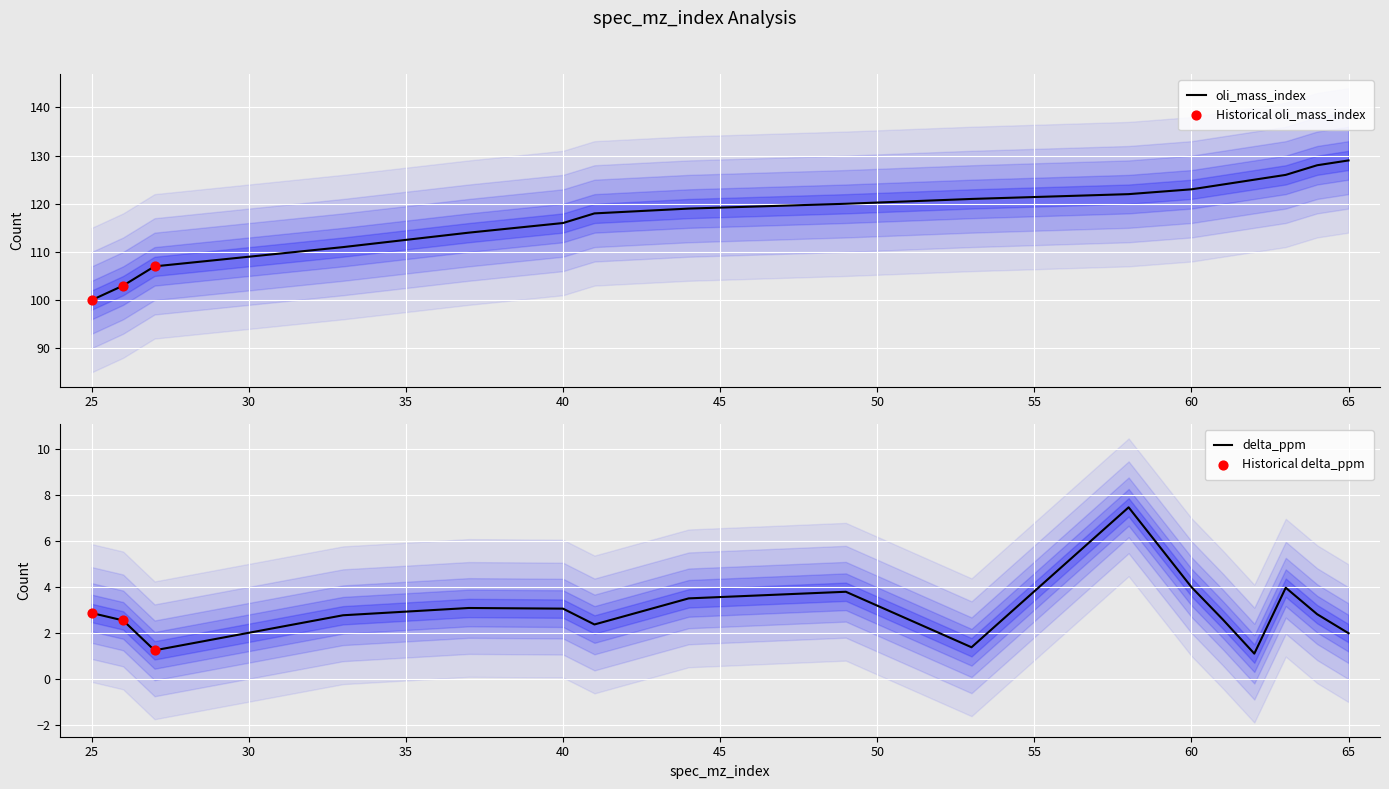

What are all the series names shown in the legend?

oli_mass_index, delta_ppm